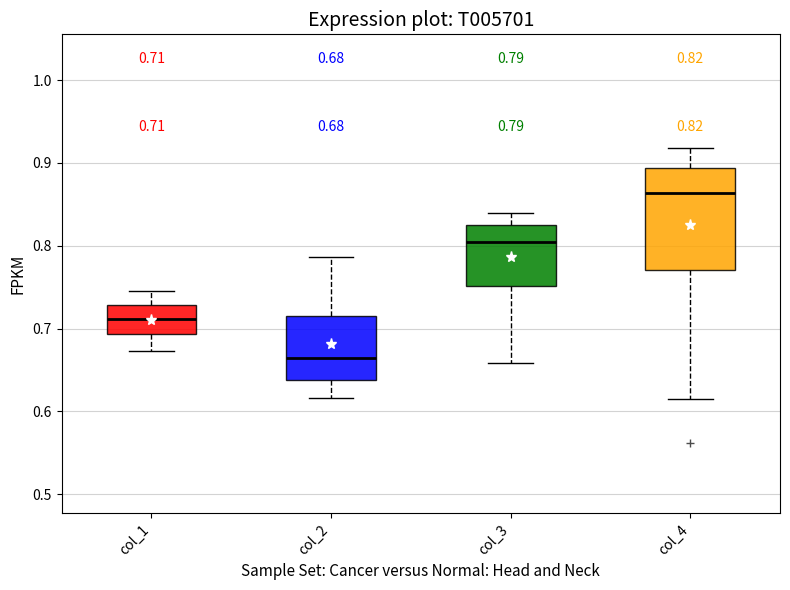

Comparing the boxes themselves (not the whiskers), which one is the tallest?

col_4